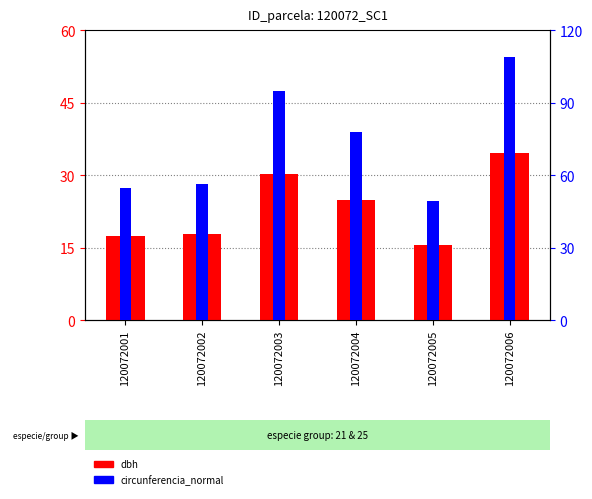

What is the difference between the maximum and second lowest values in the dbh series?

17.2